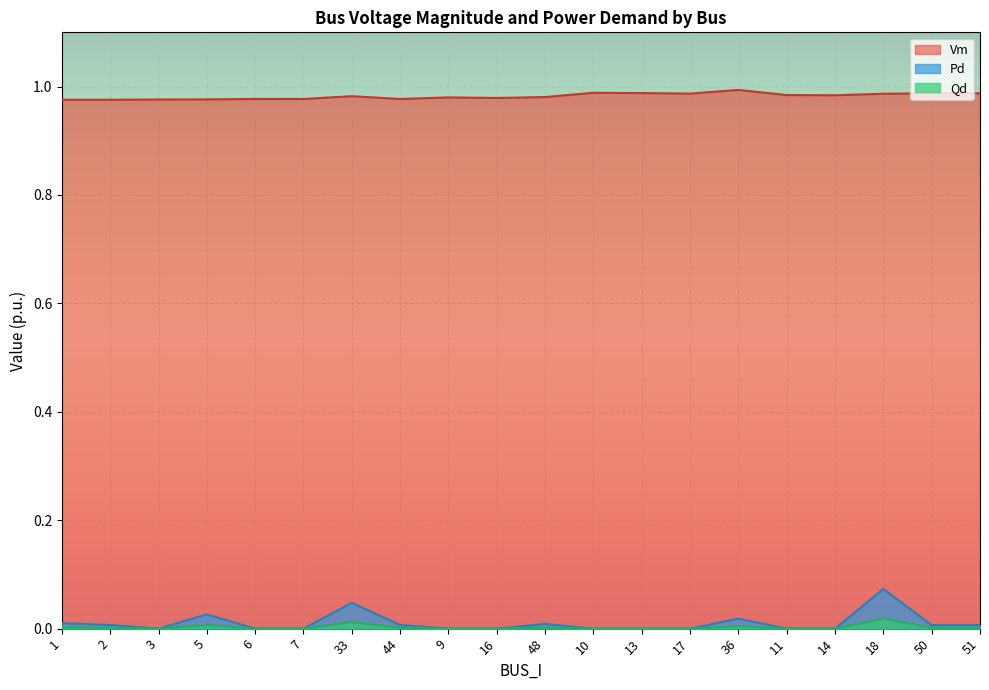

At which label is Qd closest to 0?

3